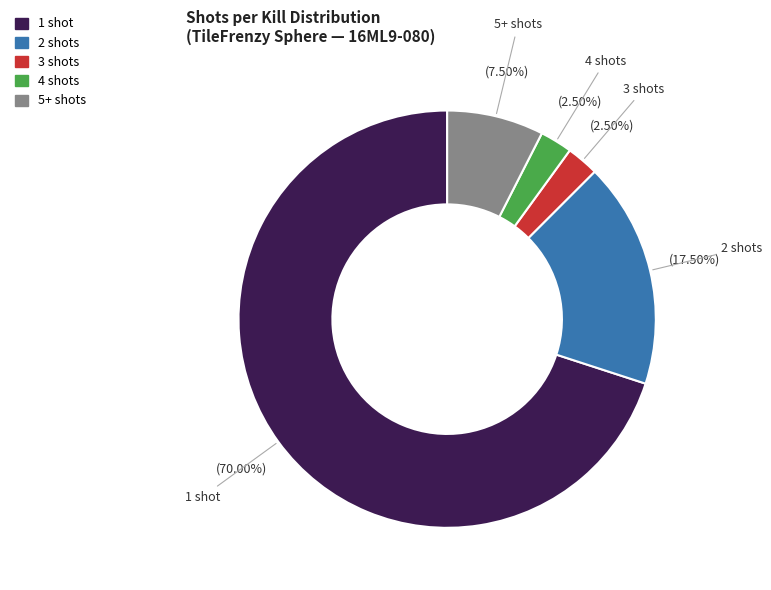

Count the number of slices in the pie.

5